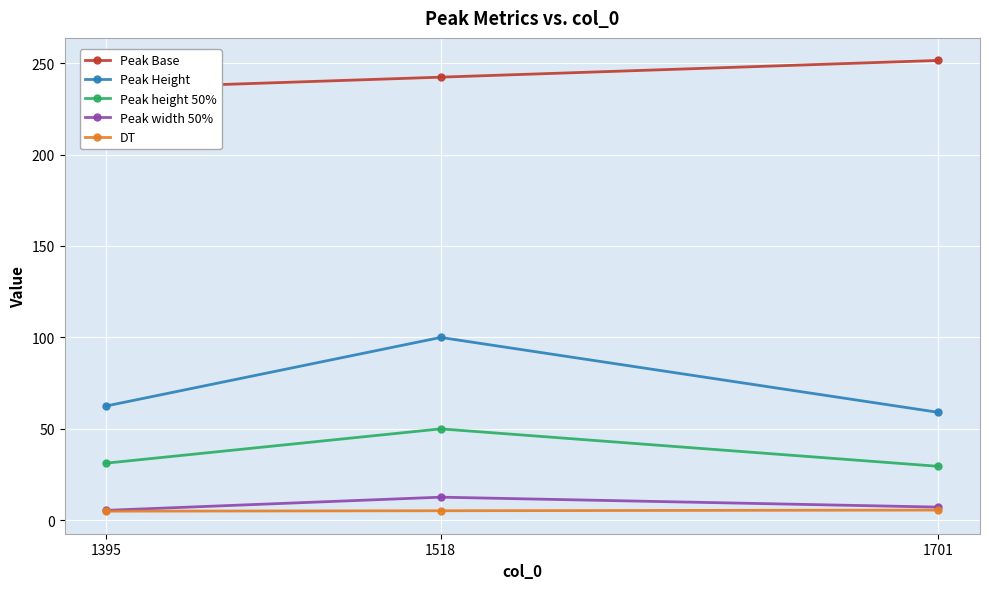

List the series in order of their peak value, lowest first.

DT, Peak width 50%, Peak height 50%, Peak Height, Peak Base